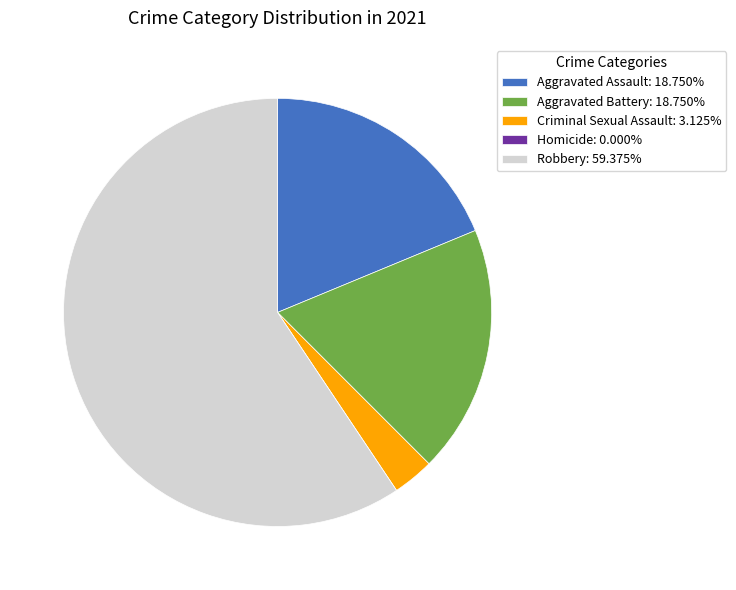

Is there any slice that represents more than half of the pie?

Yes